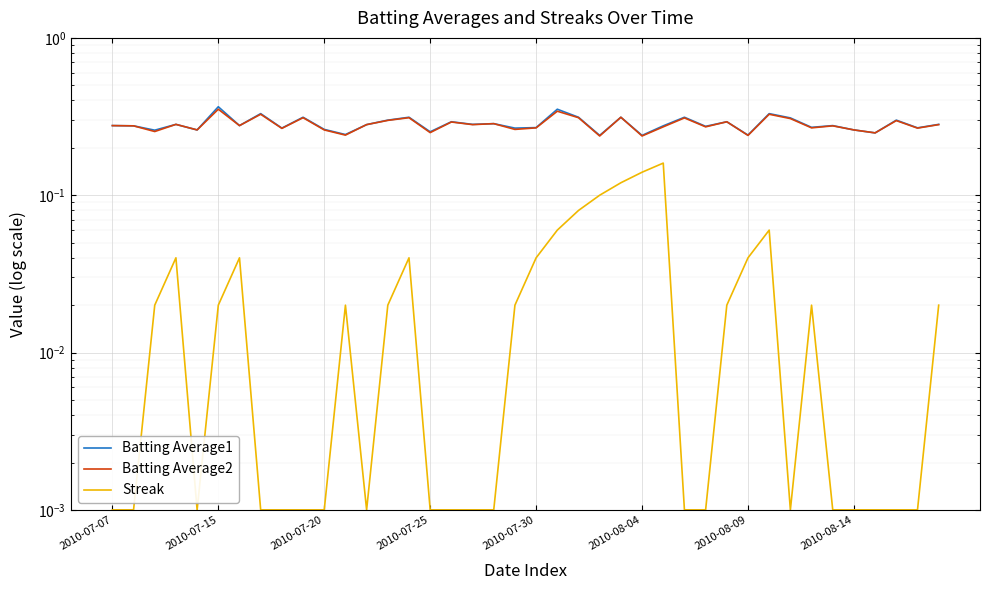

List the labels in order of Streak value, largest first.

26, 25, 24, 23, 22, 21, 31, 2010-07-25, 2010-08-09, 14, 20, 30, 2010-07-20, 2010-08-04, 11, 13, 19, 29, 33, 39, 2010-07-07, 2010-07-15, 2010-07-30, 2010-08-14, 8, 9, 10, 12, 15, 16, 17, 18, 27, 28, 32, 34, 35, 36, 37, 38